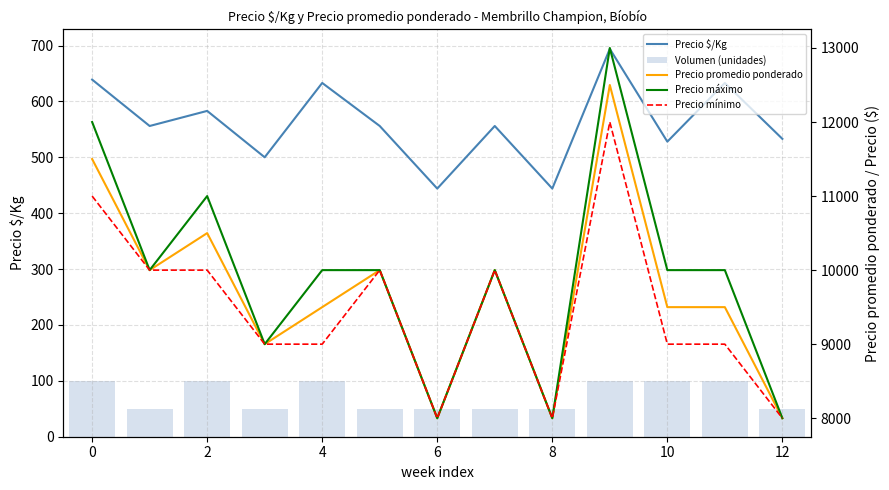

What is the highest value of the Precio $/Kg series?

694